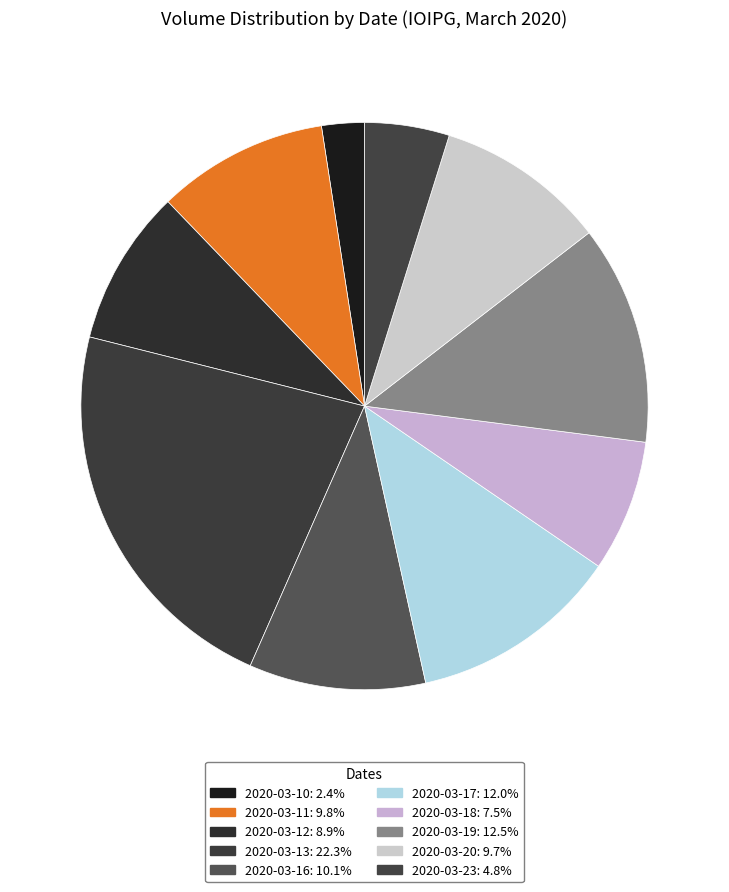

Between 2020-03-16 and 2020-03-20, which is larger?

2020-03-16